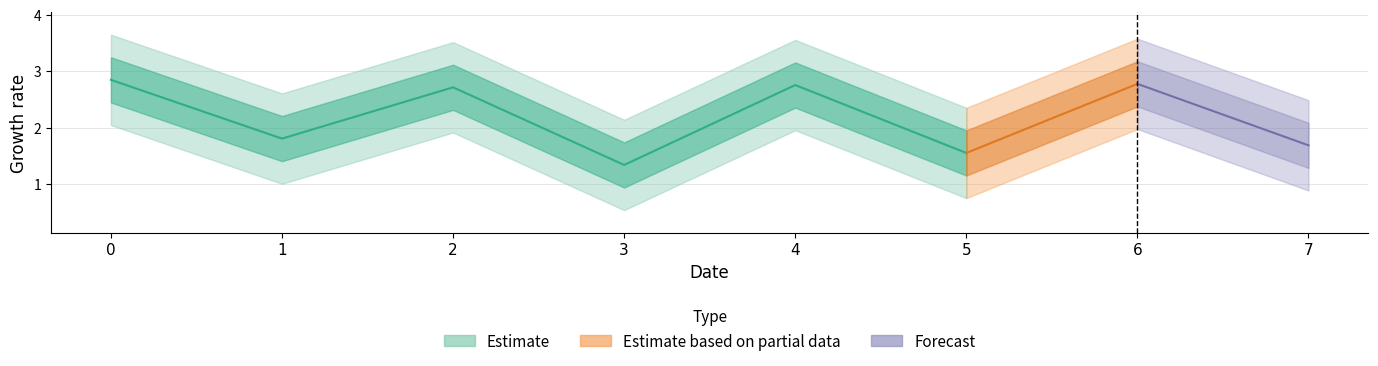

How many values are below 2?

4